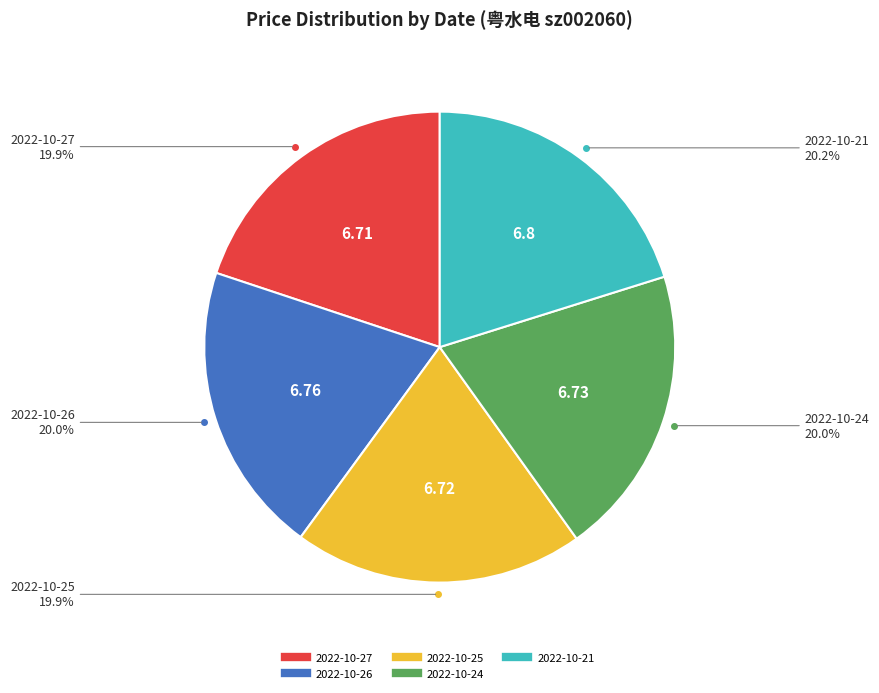

Approximately how many times larger is the value at 2022-10-24 compared to 2022-10-26?

1.0